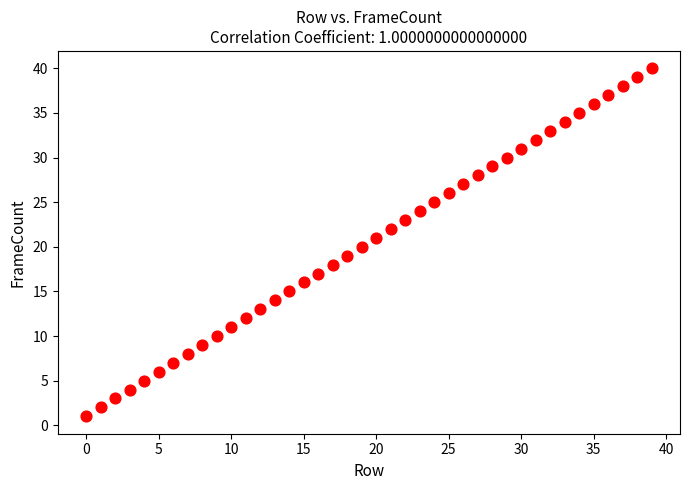

What is the range of Y values (max minus min)?

39